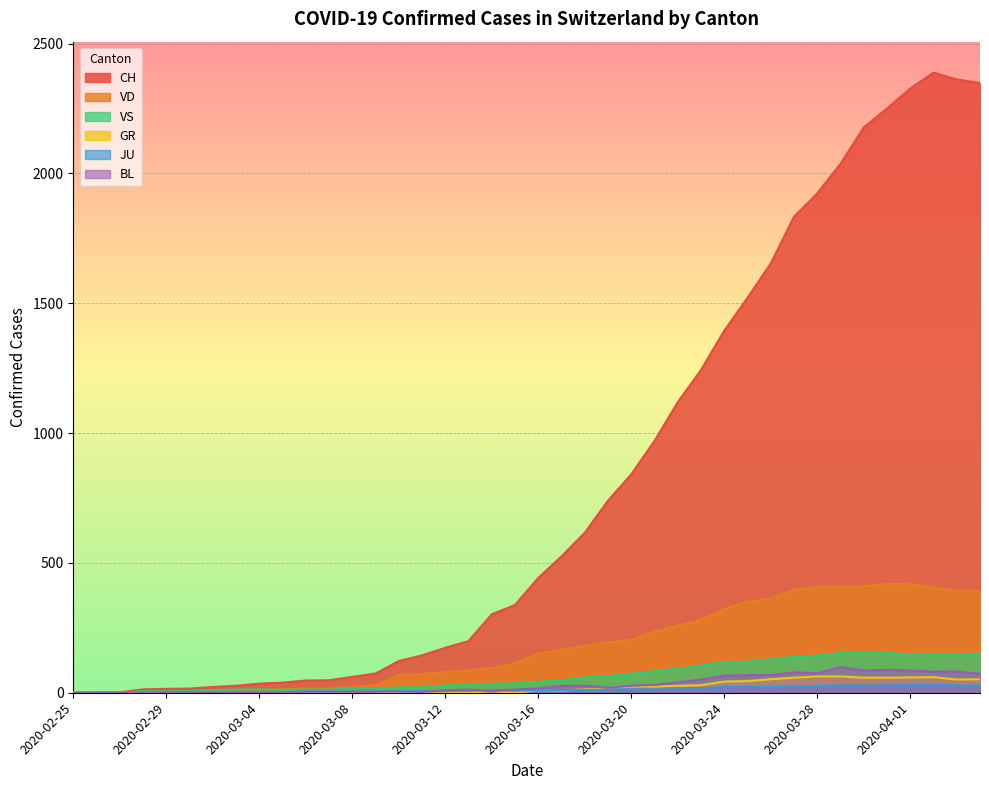

True or false: CH and VD intersect in this chart.

False